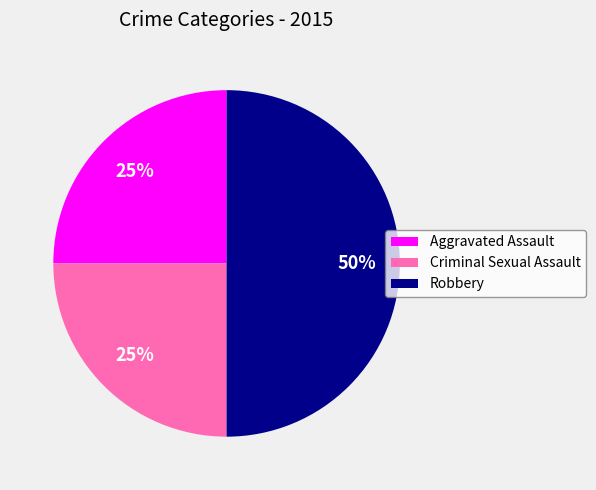

Which slice is the largest?

Robbery